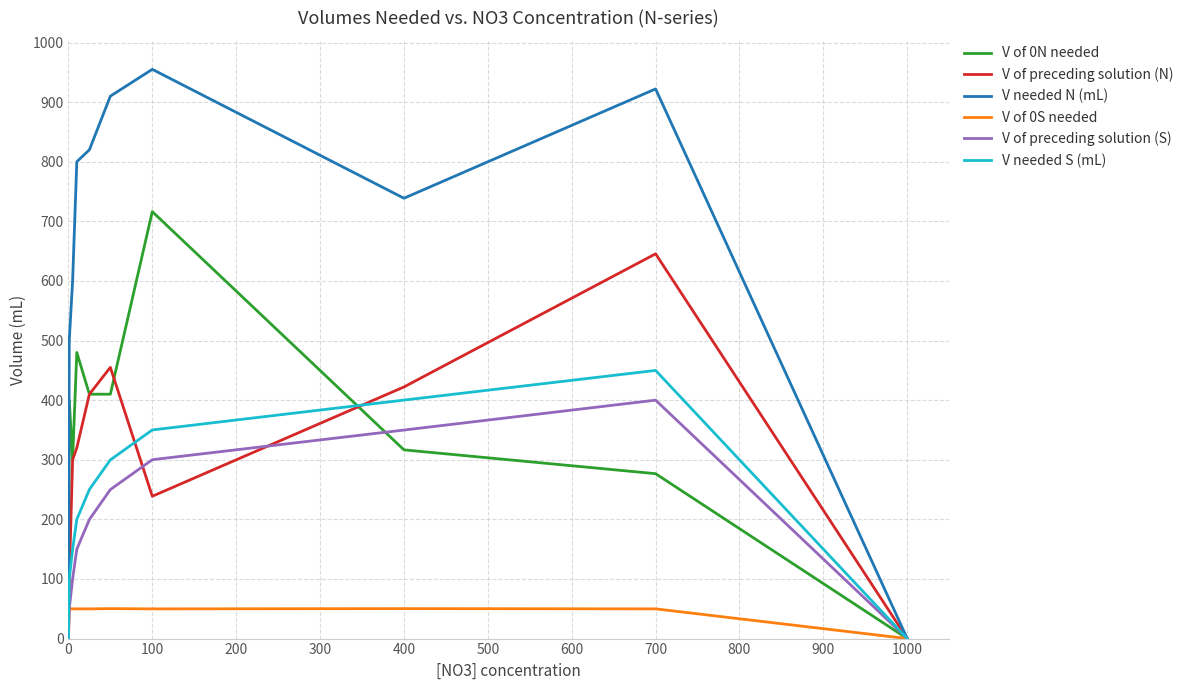

List the series in order of their peak value, highest first.

V needed N (mL), V of 0N needed, V of preceding solution (N), V needed S (mL), V of preceding solution (S), V of 0S needed